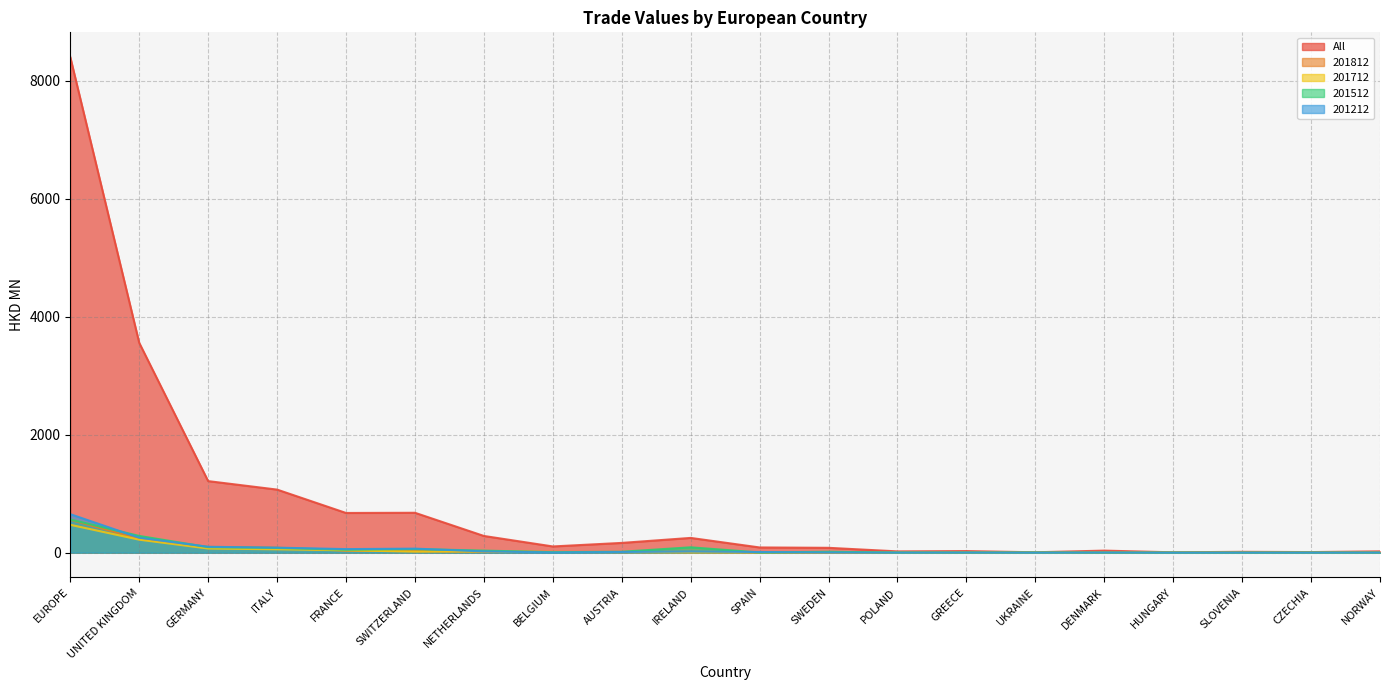

Reading left to right, transcribe all the data shown in this chart.

All: 8403.6	3558.7	1213.6	1069.7	673.2	676.5	283.4	105.5	165.5	250.2	88.4	82.3	21.8	27.2	6.5	34.9	5.9	14.5	9.9	22.5
201812: 557.4	234.2	98.2	84.6	34.3	25.0	16.8	14.6	11.1	10.9	6.7	2.7	2.4	2.0	1.8	1.5	1.1	1.0	0.9	0.3
201712: 472.6	220.4	70.7	57.1	40.3	17.7	20.5	11.8	8.7	4.3	4.8	4.0	1.2	1.6	0.6	1.2	0.6	0.4	0.7	1.0
201512: 562.7	283.9	93.7	80.1	49.6	61.5	35.0	8.1	15.7	90.7	3.6	15.5	1.8	1.9	2.2	1.0	0.7	0.1	1.1	0.2
201212: 653.0	253.3	99.6	85.2	60.4	68.5	21.7	3.8	10.7	19.4	11.4	3.5	1.3	2.0	0.2	2.5	0.1	0.7	0.5	1.7